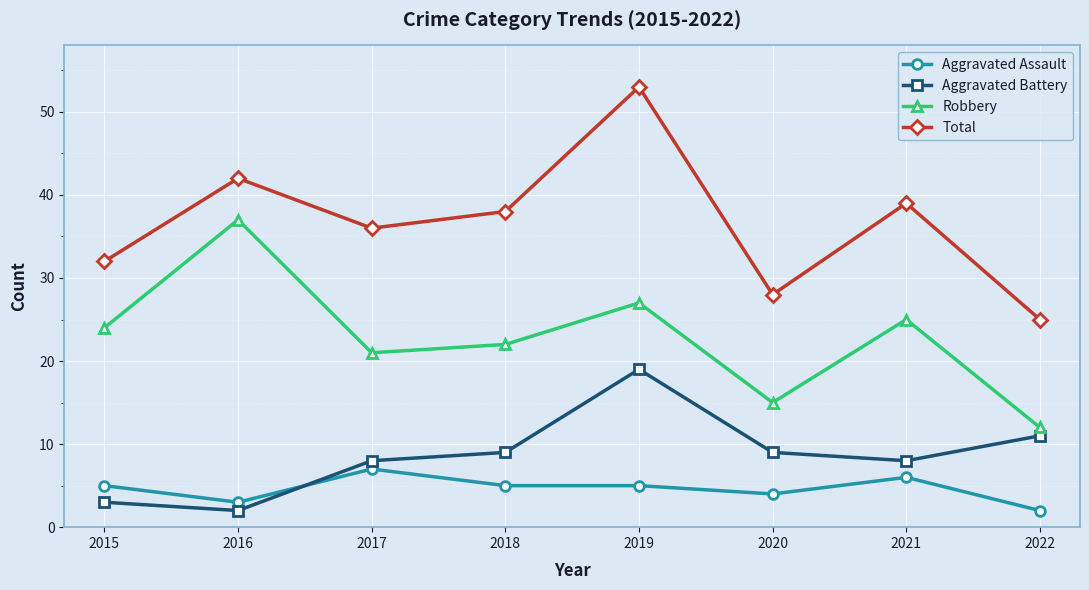

At how many categories does at least one series exceed 23?

8